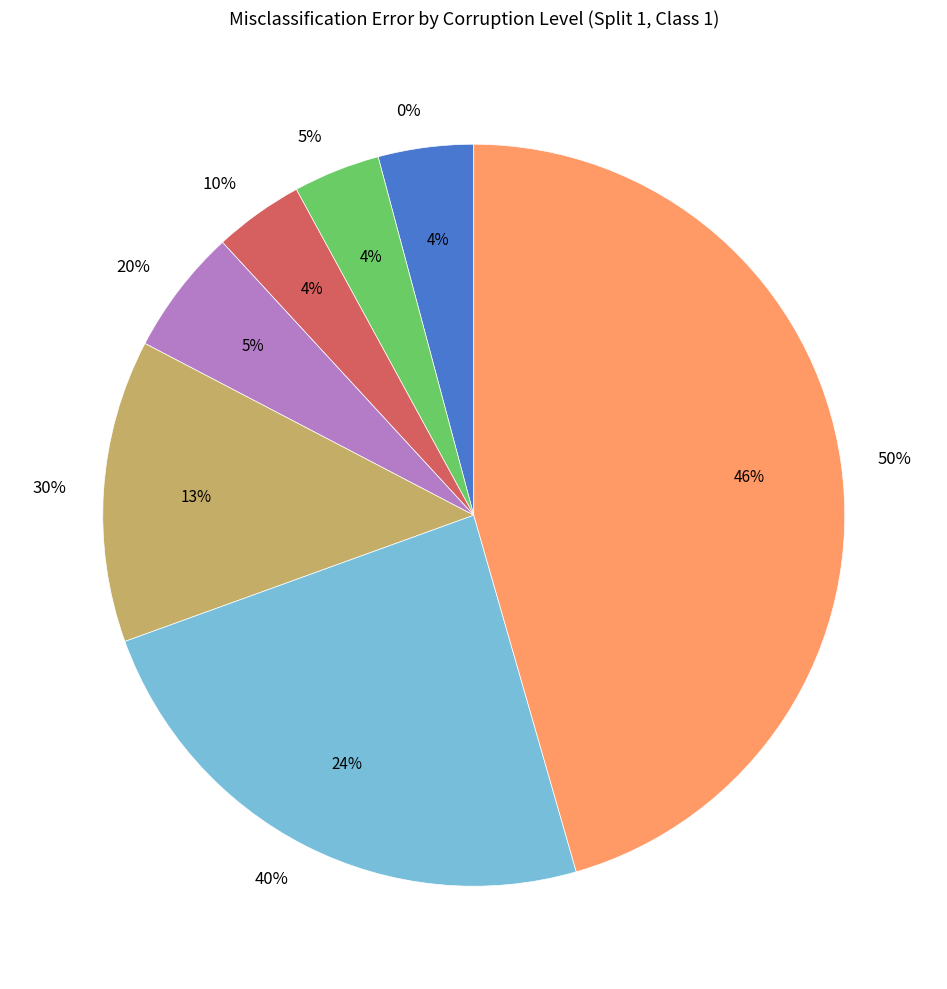

To the nearest percent, what portion does 0% represent?

4%